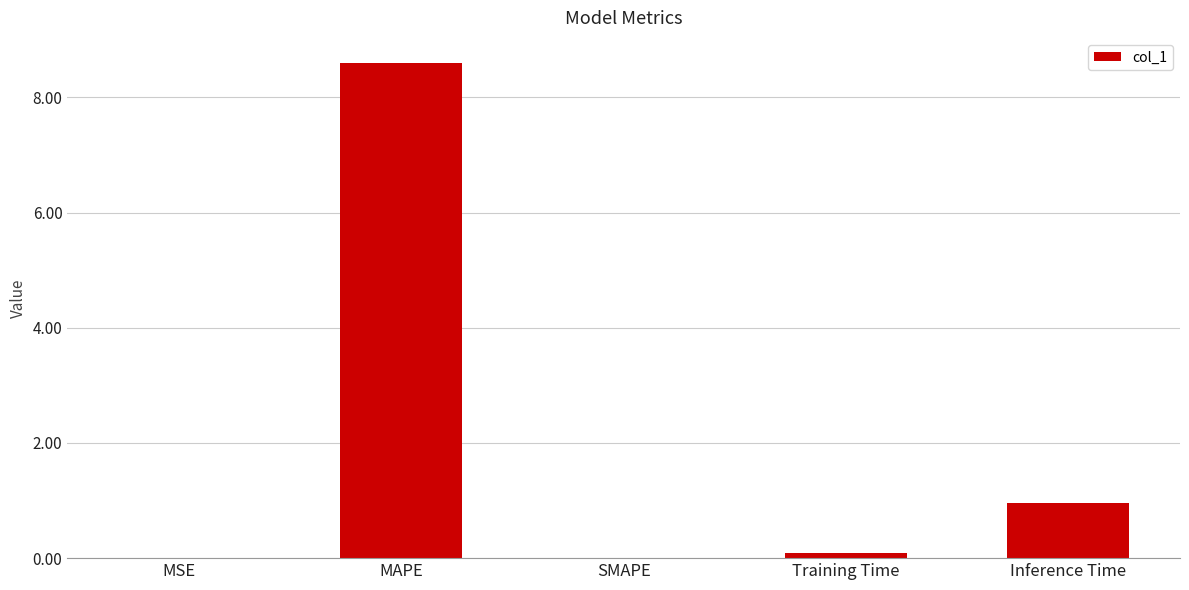

What is the change in value from MAPE to Training Time?

-8.5